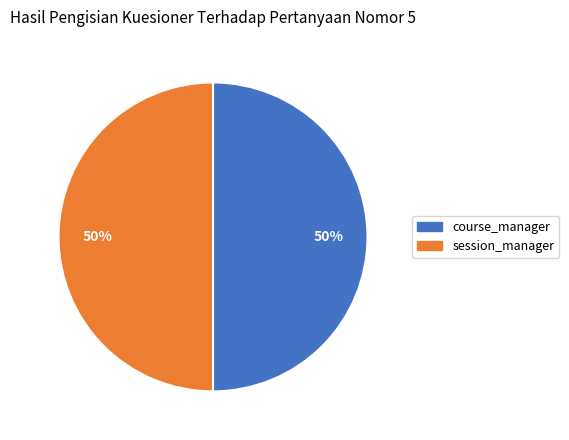

To the nearest percent, what is the average slice percentage?

50%